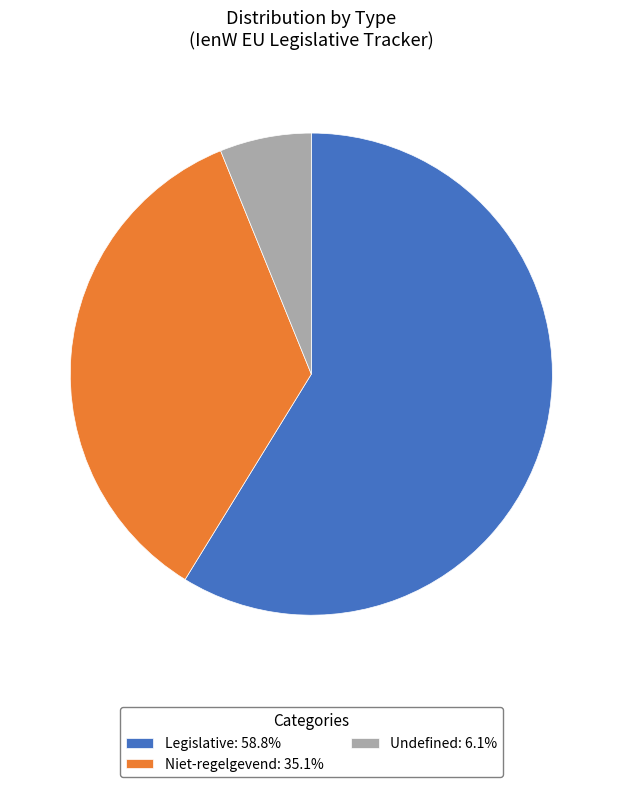

What is the ratio of the value at Niet-regelgevend: 35.1% to the value at Legislative: 58.8%?

0.6